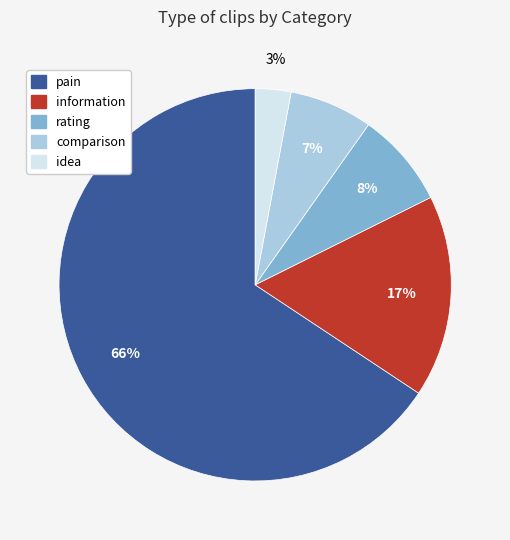

True or false: idea accounts for 14% of the total.

False